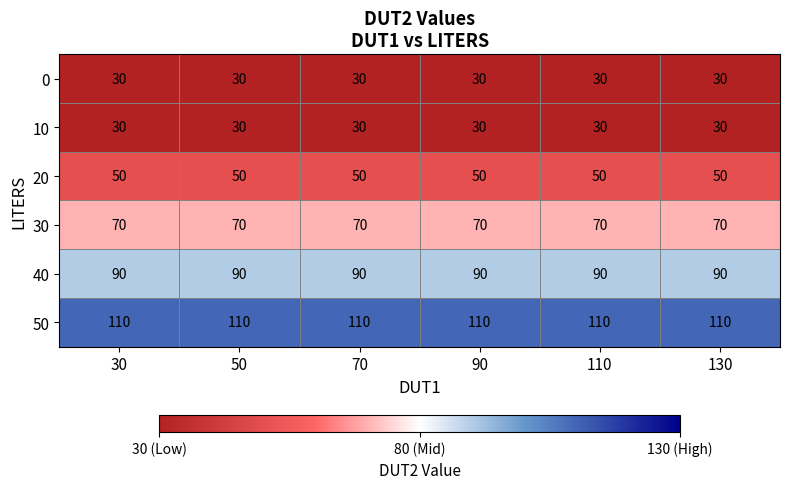

What is the spread (max minus min) of values at 110?

80